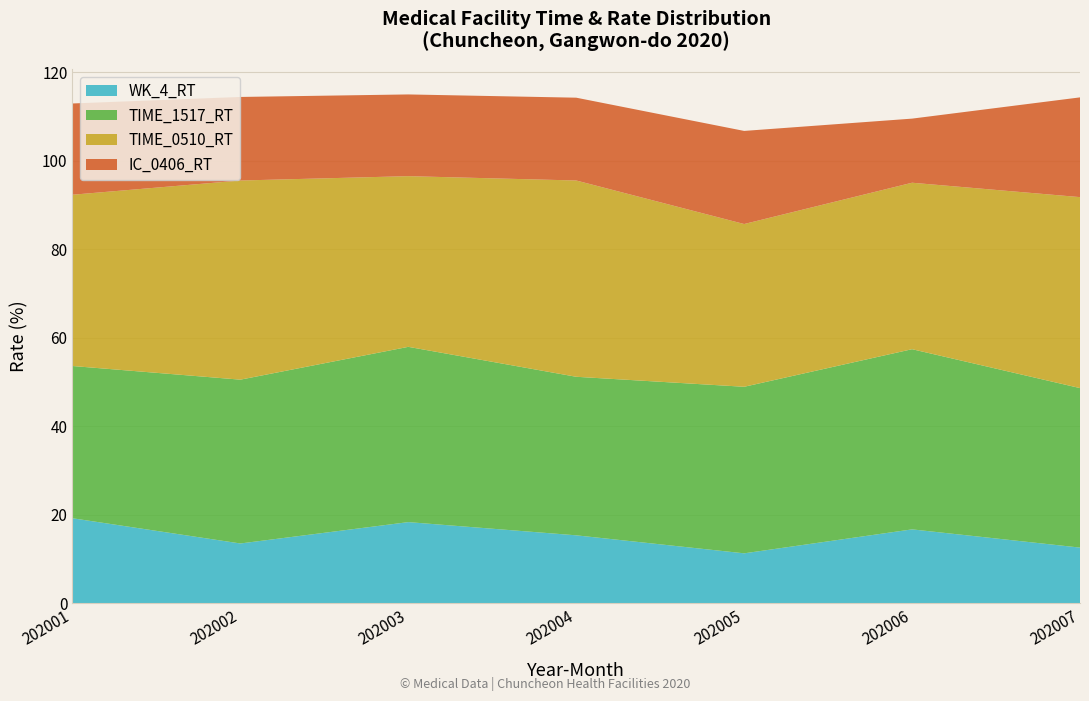

Reading left to right, list all the values displayed in this chart.

WK_4_RT: 202001=19.2	202002=13.5	202003=18.3	202004=15.3	202005=11.3	202006=16.7	202007=12.6
TIME_1517_RT: 202001=34.4	202002=37.0	202003=39.6	202004=35.8	202005=37.6	202006=40.7	202007=36.1
TIME_0510_RT: 202001=38.7	202002=45.0	202003=38.6	202004=44.4	202005=36.8	202006=37.6	202007=43.2
IC_0406_RT: 202001=20.6	202002=18.9	202003=18.5	202004=18.7	202005=21.0	202006=14.5	202007=22.5